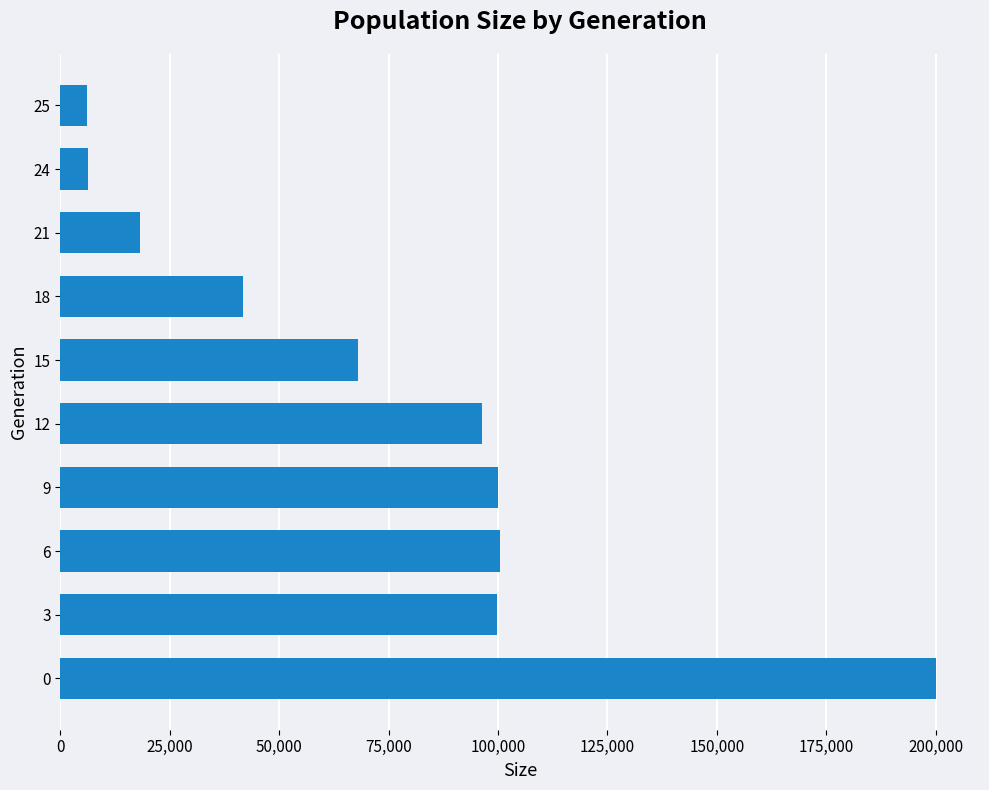

Between 25 and 21, which is larger?

21